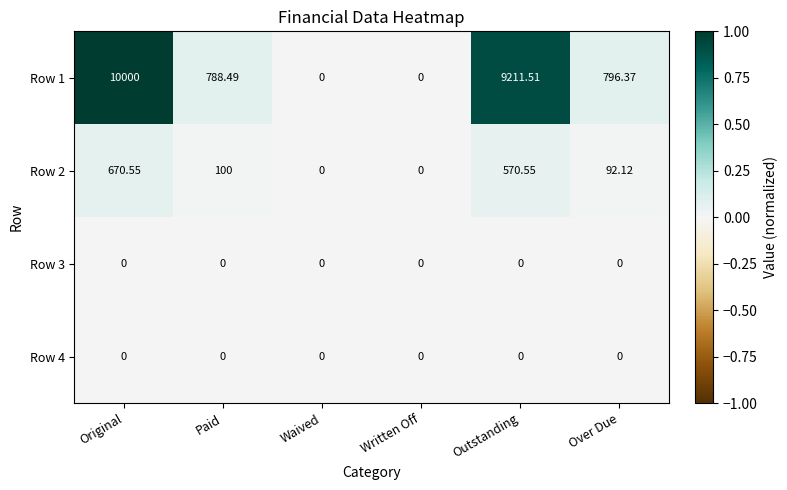

Where does the Row 1 series first go above 796?

Original